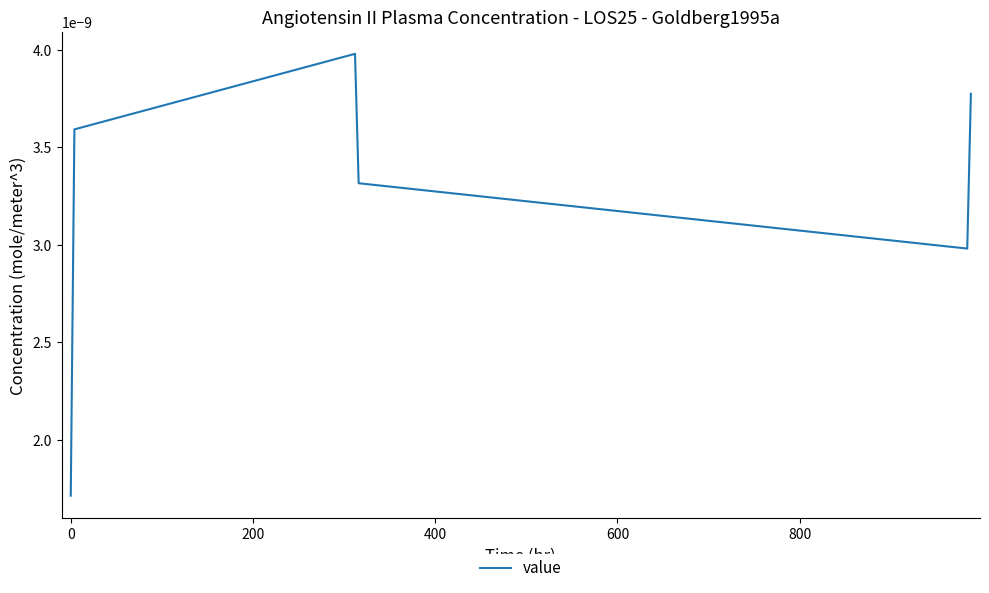

How many interior local valleys (lower than both neighbors) does the data have?

1